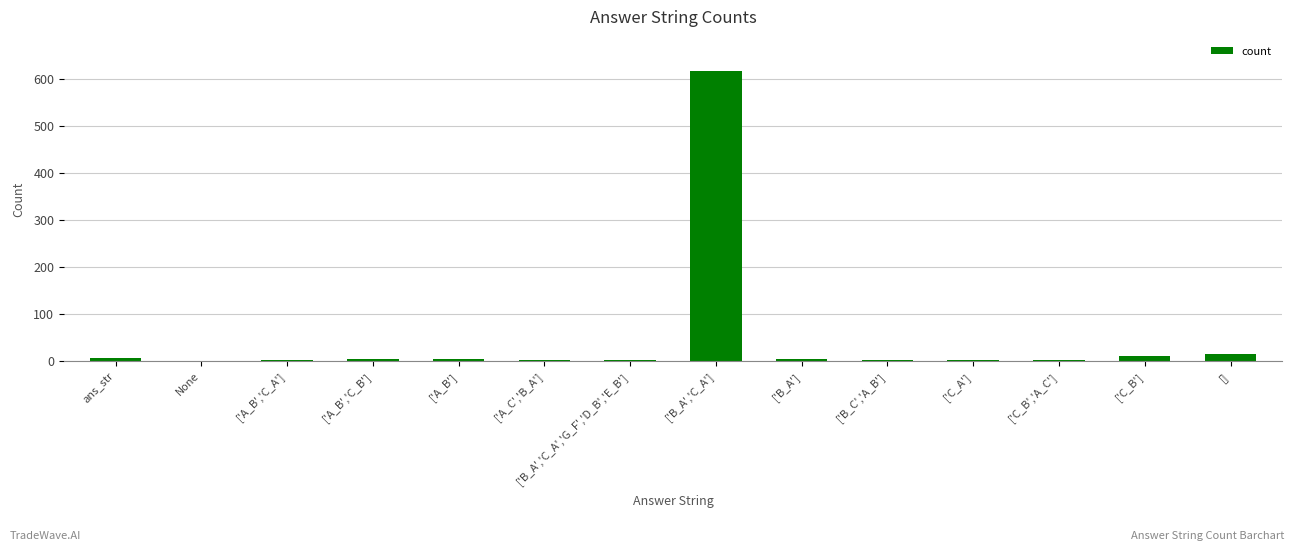

What is the change in value from ['A_B'] to ['B_A','C_A']?

+612